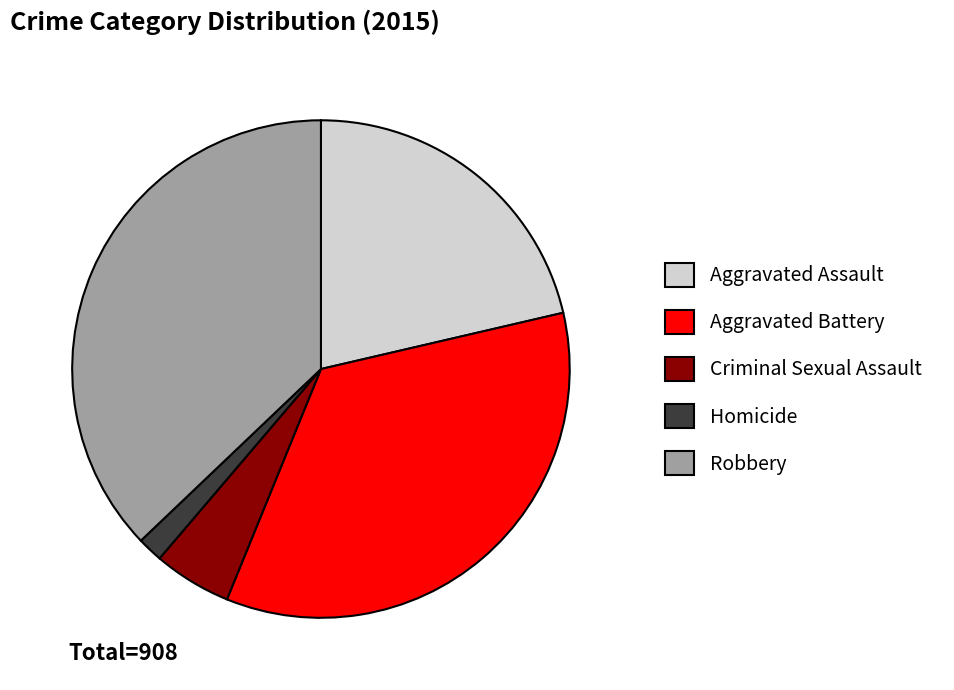

What is the ratio of the value at Aggravated Battery to the value at Aggravated Assault?

1.6